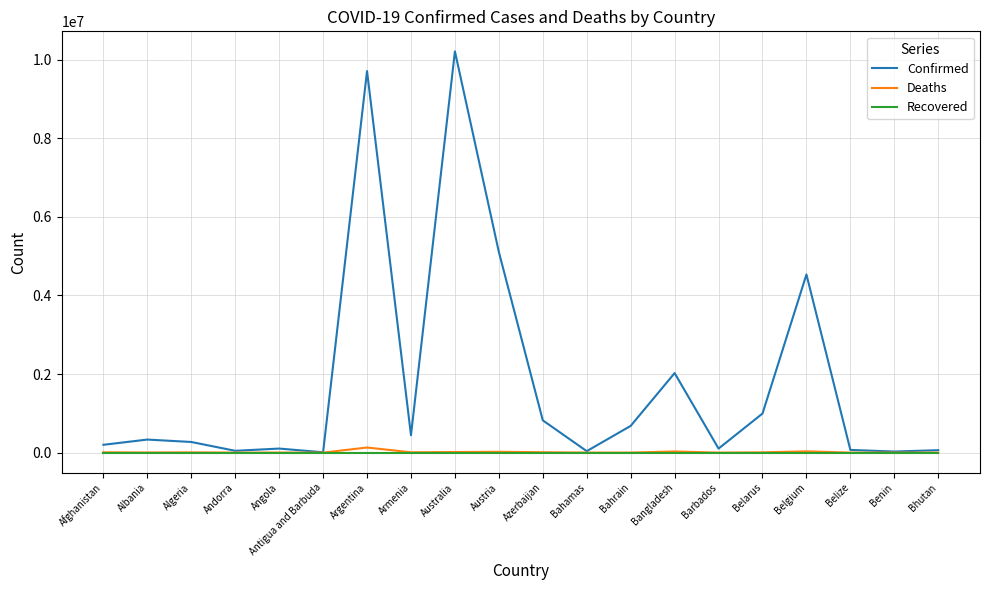

How many lines are shown in the chart?

3